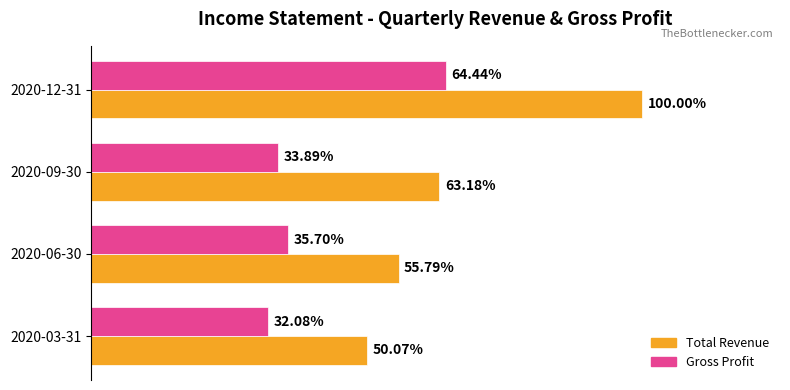

What are all the series names shown in the legend?

Total Revenue, Gross Profit